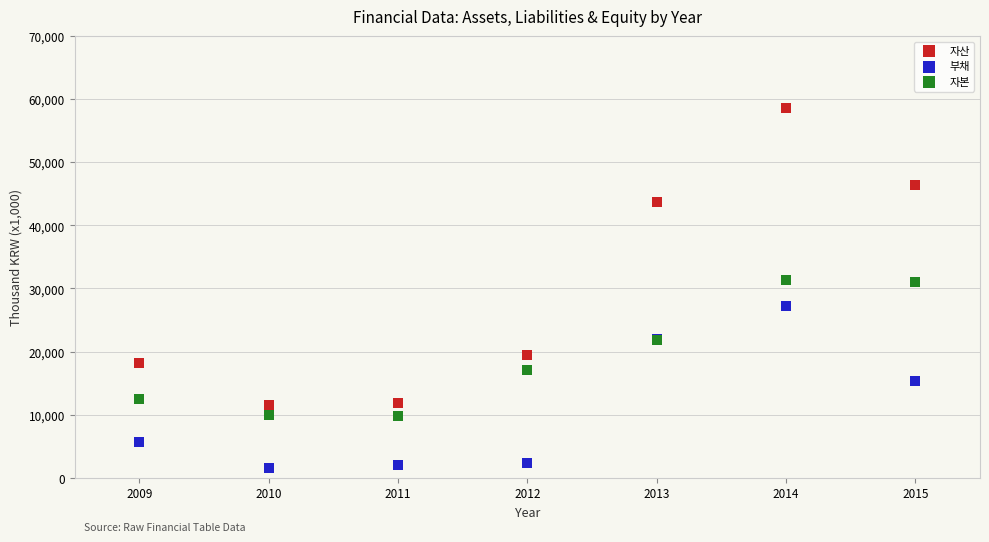

Which series has the widest spread of Y values?

자산